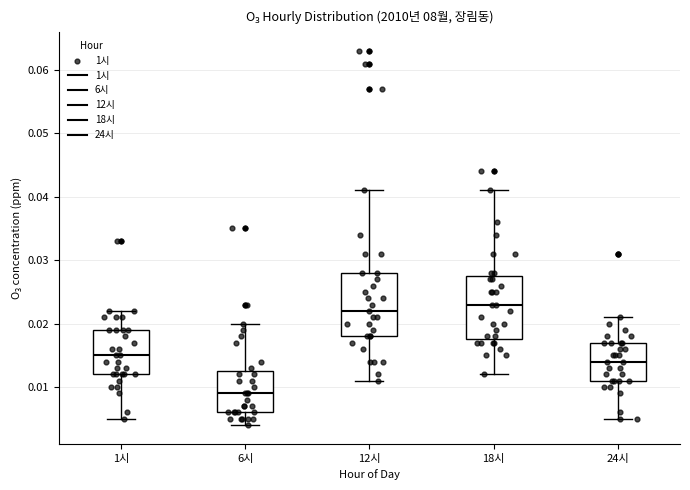

Which box's median line is the highest?

18시